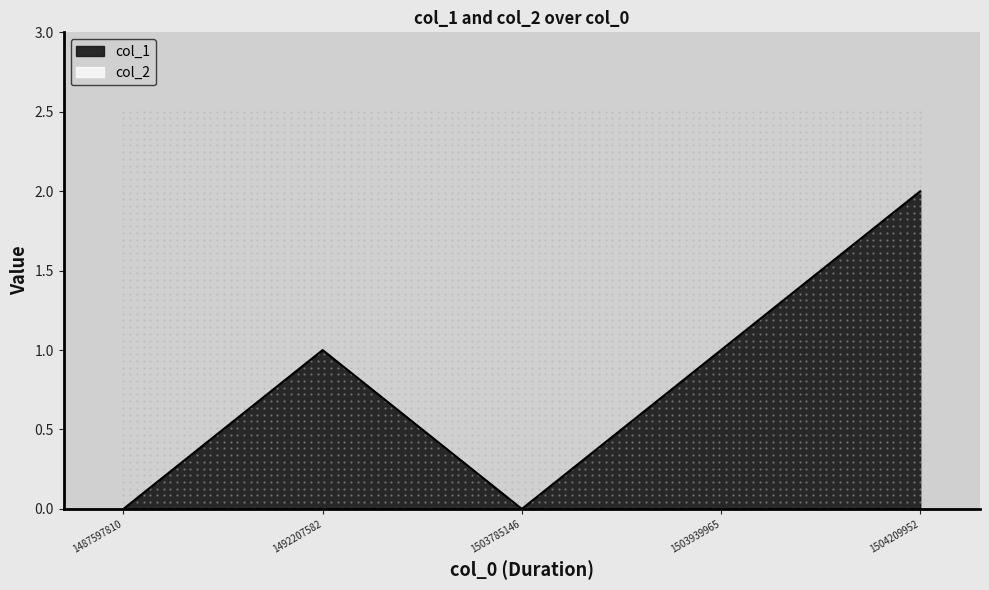

How many interior local peaks (higher than both neighbors) does the data have?

1